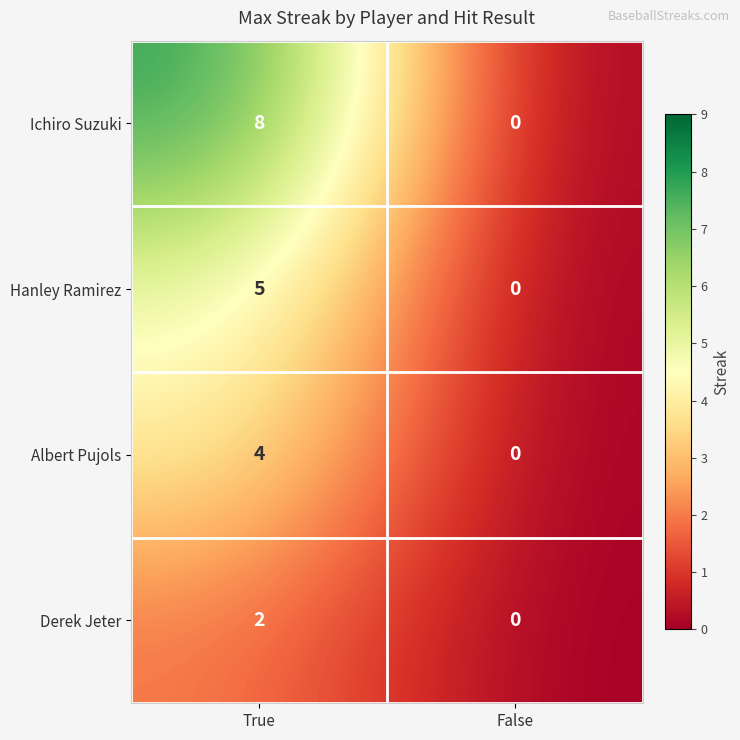

Reading right to left, what are all the values shown in this chart?

Ichiro Suzuki: False=0	True=8
Hanley Ramirez: False=0	True=5
Albert Pujols: False=0	True=4
Derek Jeter: False=0	True=2